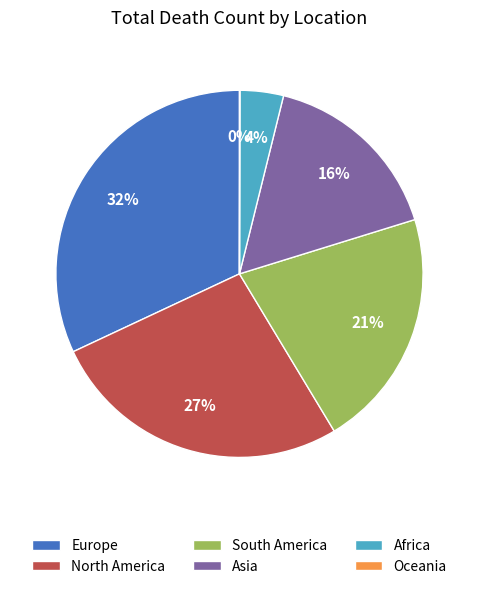

To the nearest percent, what portion does South America represent?

21%